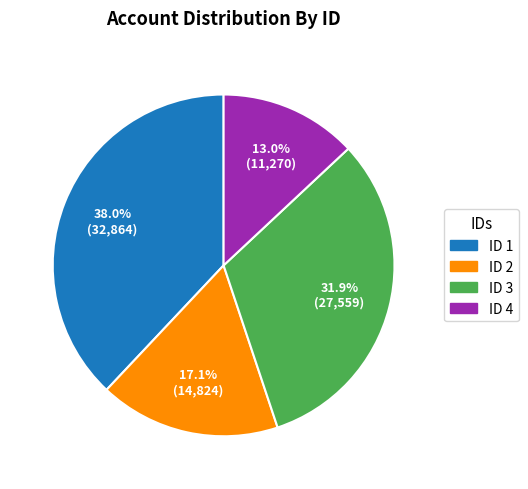

To the nearest percent, what is the difference between the largest and smallest slice percentages?

25%